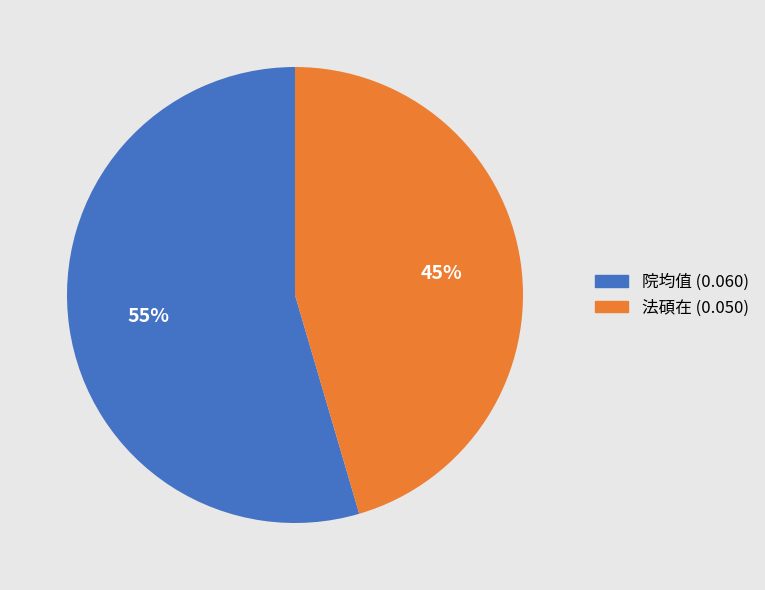

Does any single category account for the majority?

Yes